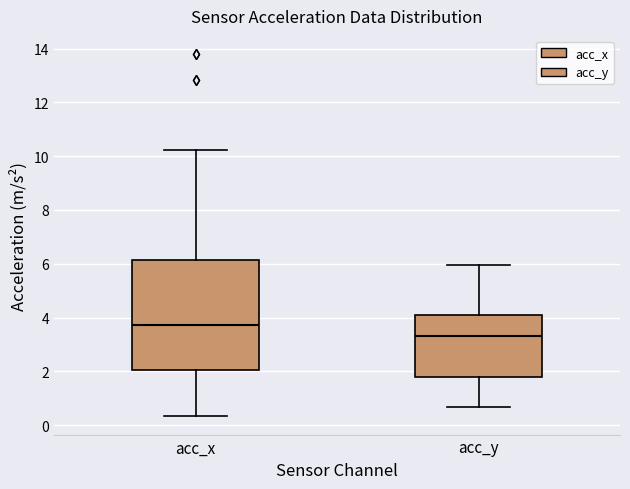

Where is the upper edge of the box for acc_y on the y-axis? The values are not printed on the chart, so give them approximately, as read against the axis.

4.0